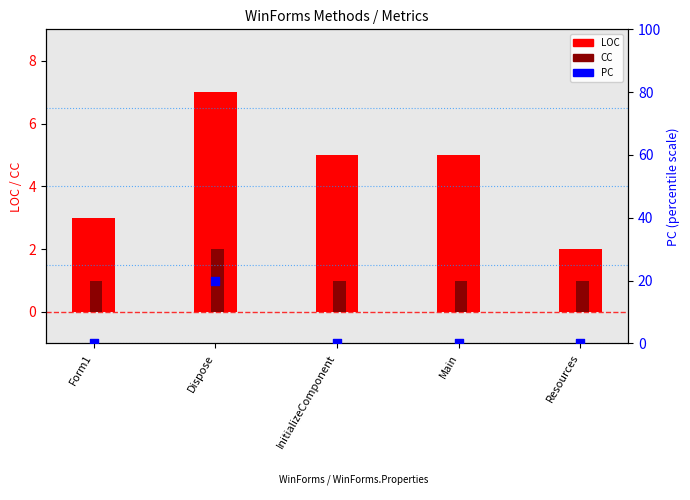

What are all the series names shown in the legend?

LOC, CC, PC